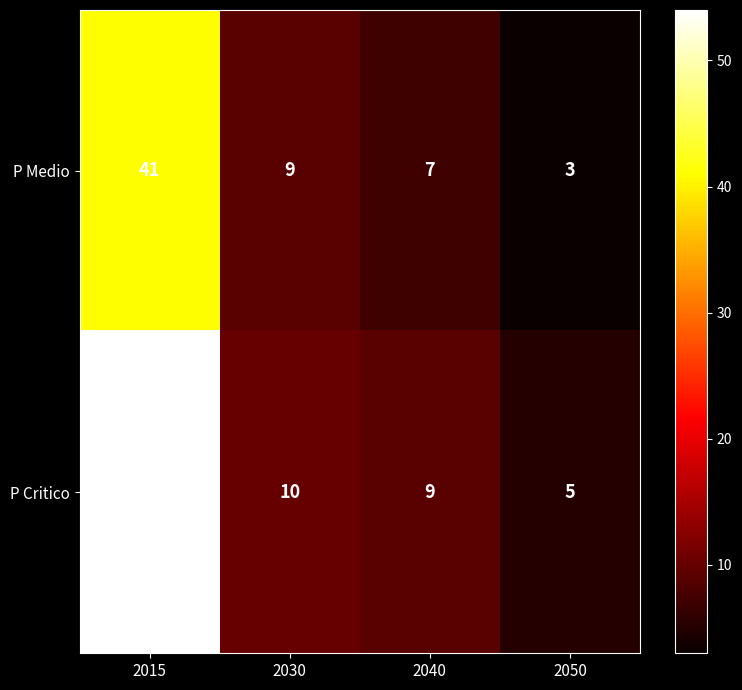

Reading left to right, transcribe all the data shown in this chart.

P Medio: 2015=41	2030=9	2040=7	2050=3
P Critico: 2015=54	2030=10	2040=9	2050=5